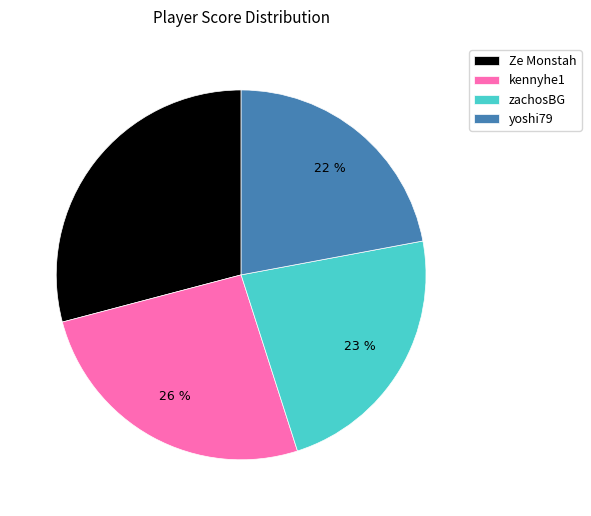

Is it true that yoshi79 is 7% of the pie?

False